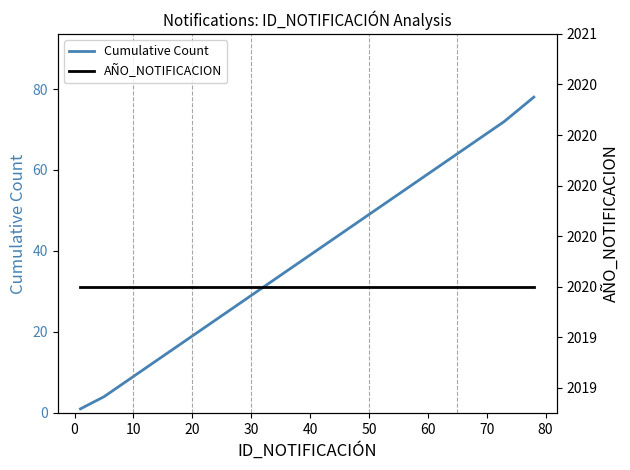

What is the sum of all AÑO_NOTIFICACION values?

40400